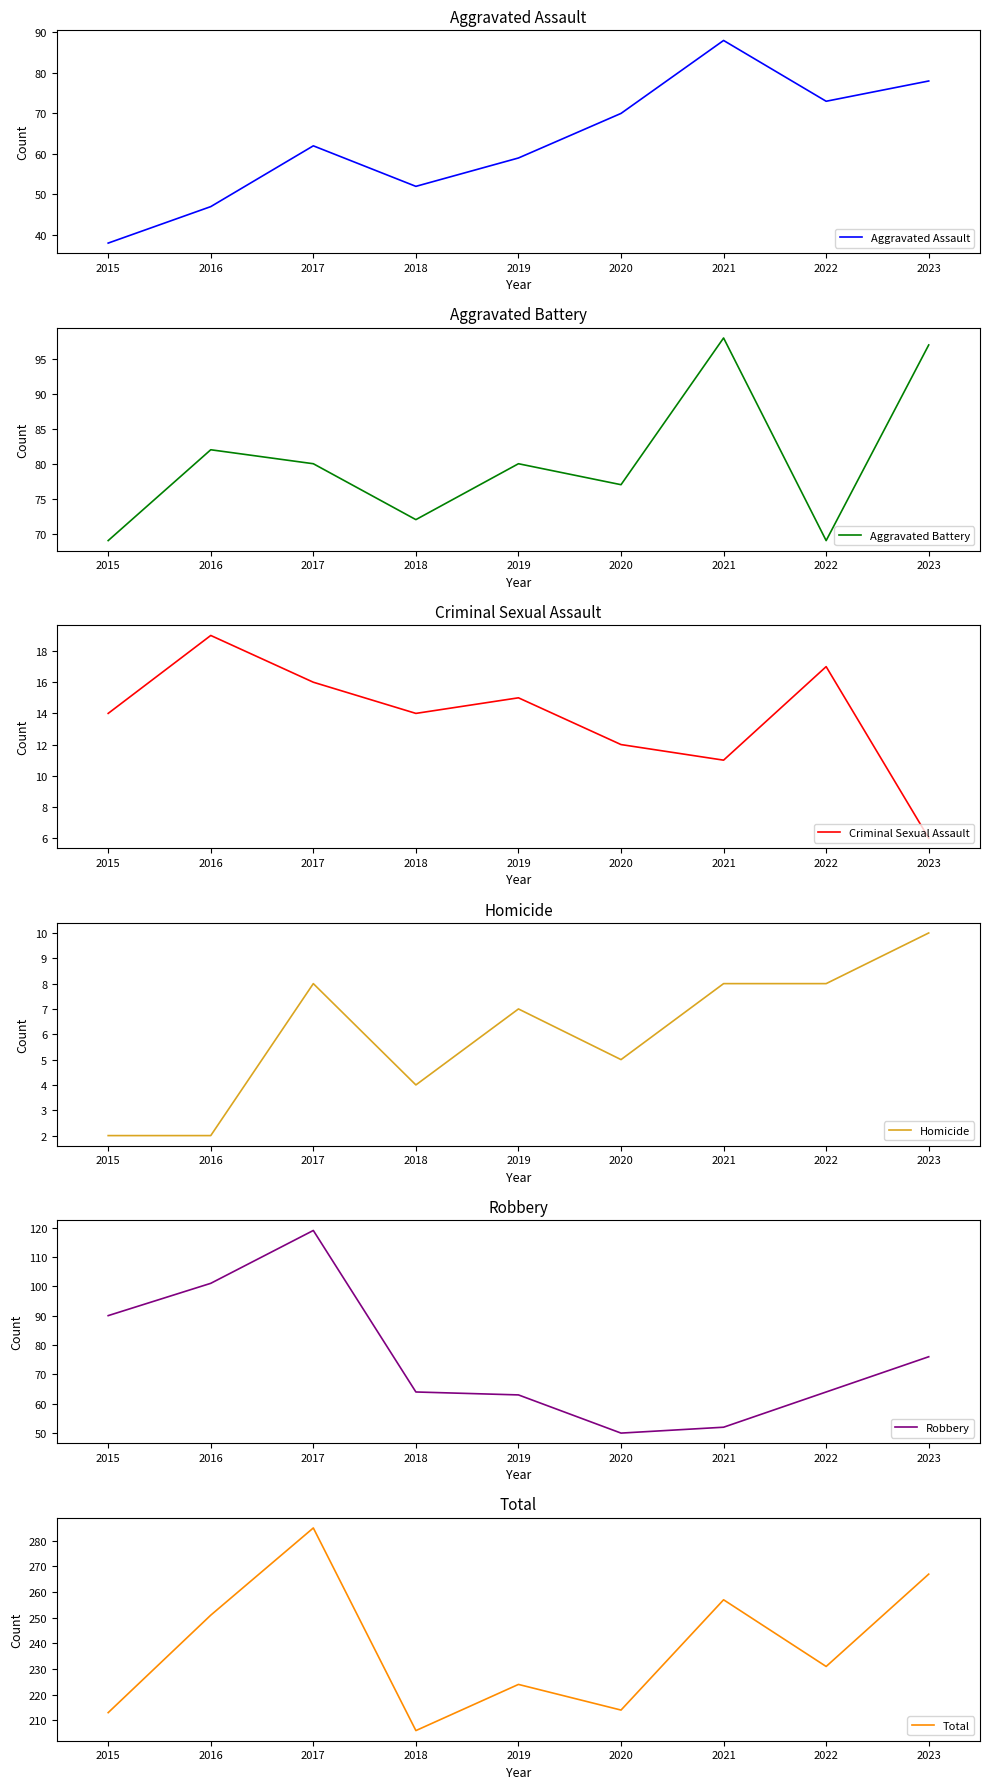

What is the maximum value shown in the chart?

285